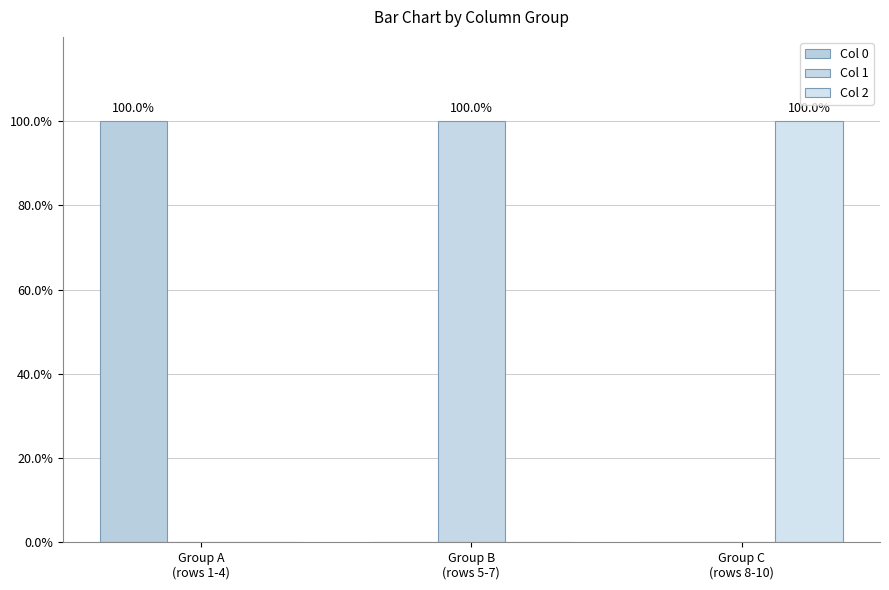

How many distinct data groups are displayed?

3